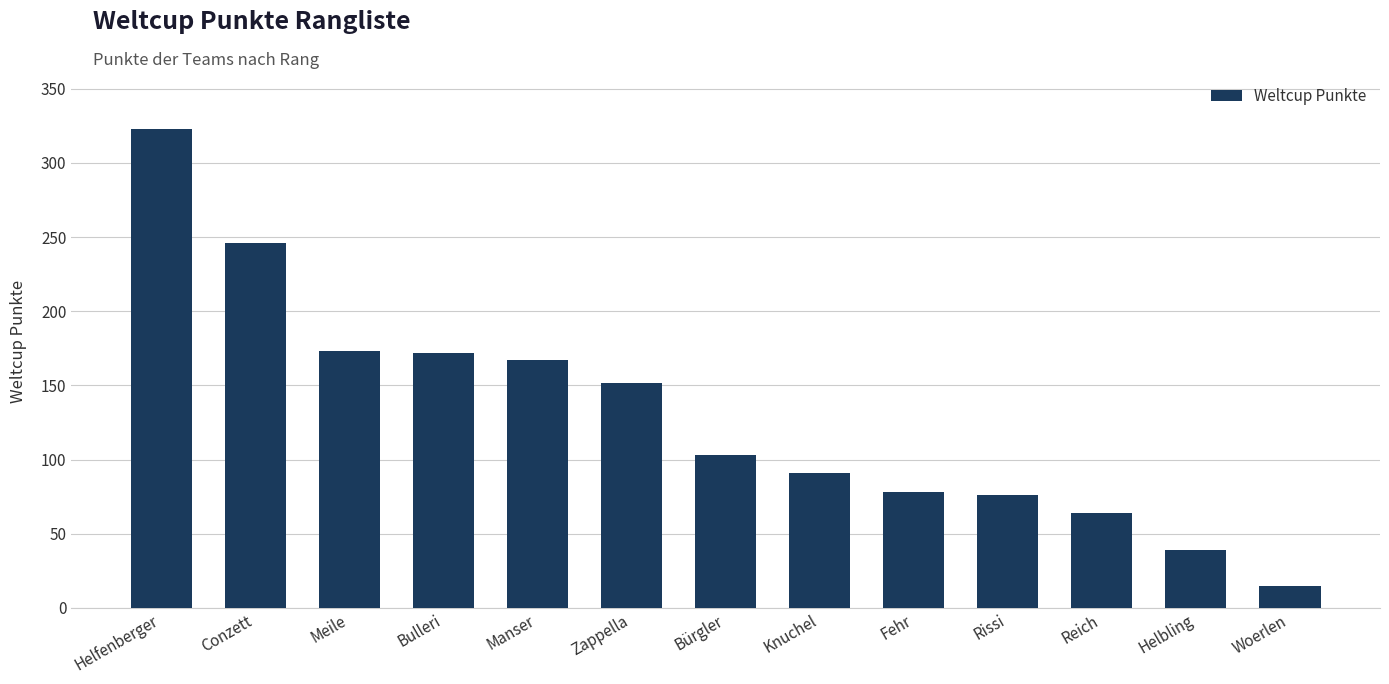

What is the value of the 8th bar from the left?

91